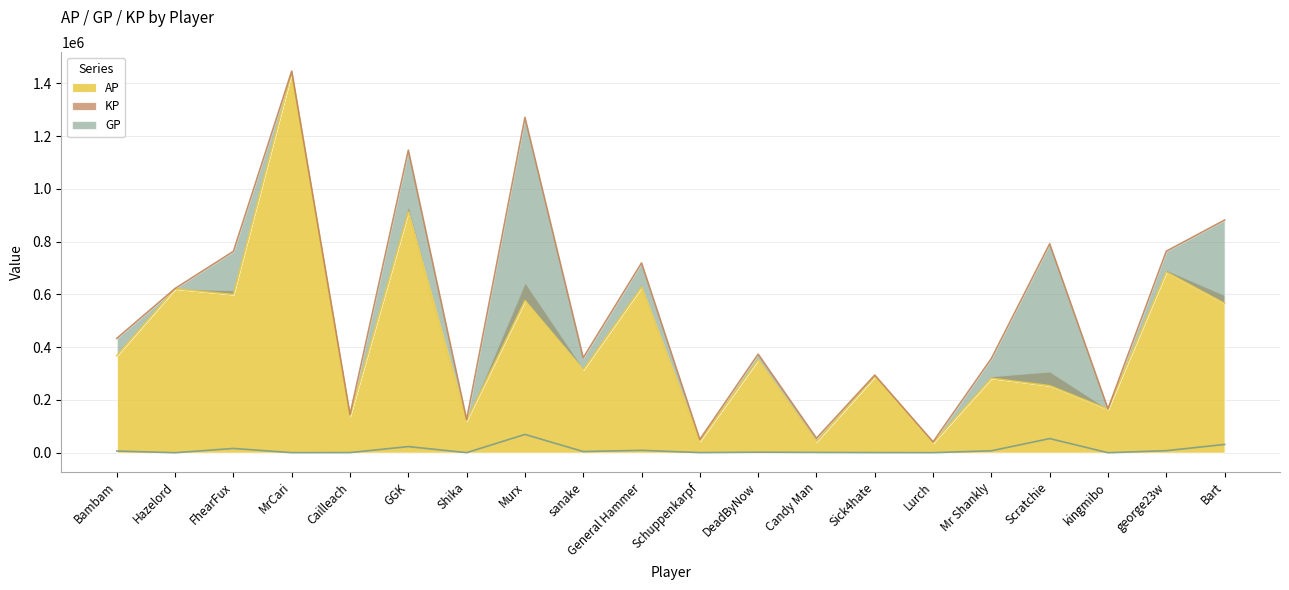

Rank the series by their average value, from lowest to highest.

KP, AP, GP